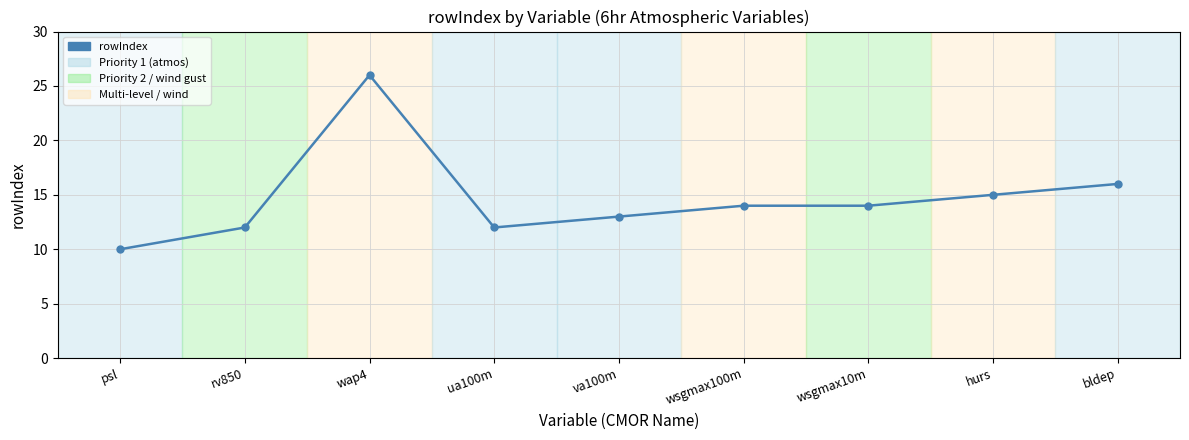

What is the greatest value displayed?

26